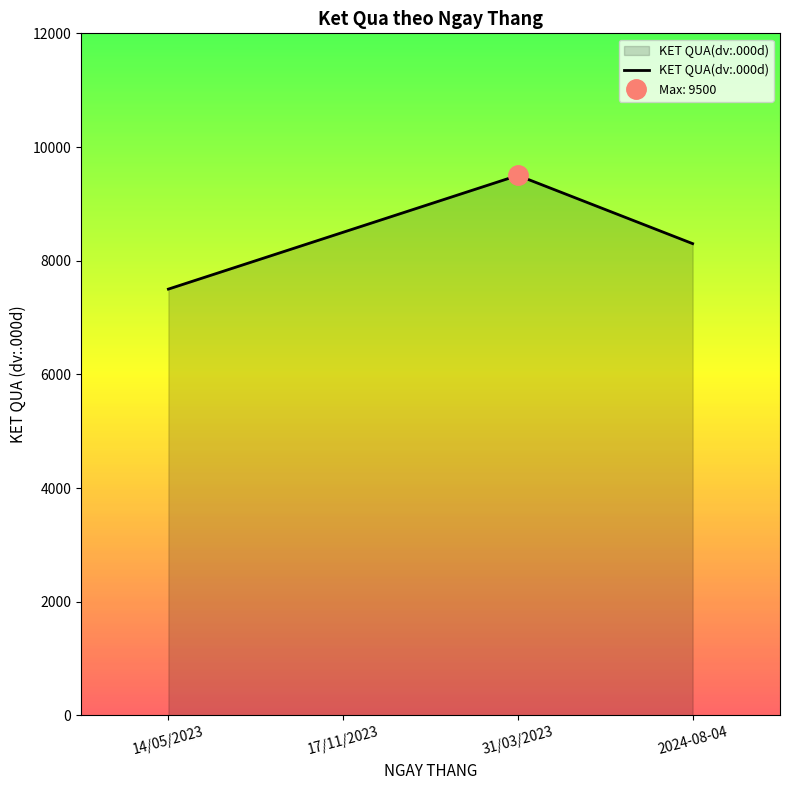

Where does the data first go above 8500?

31/03/2023